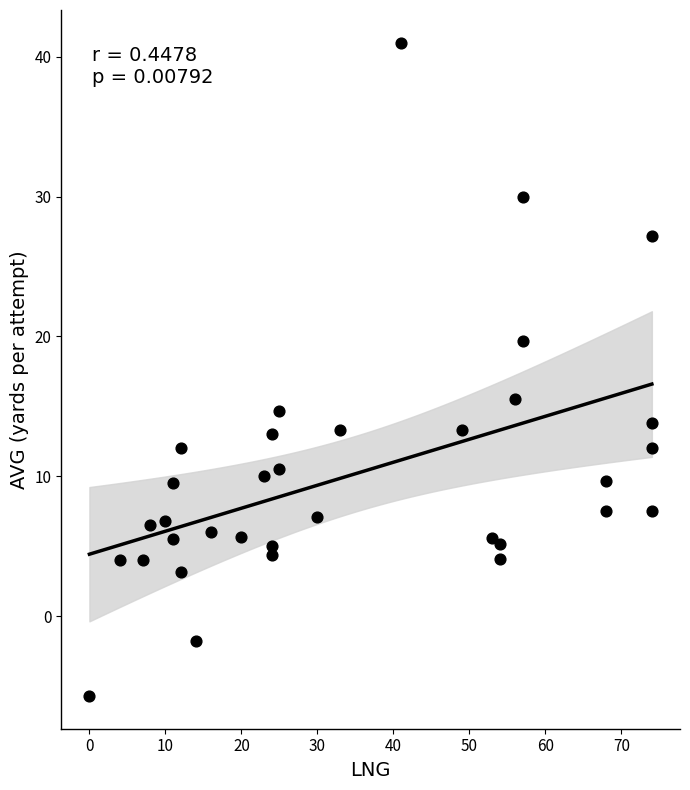

What Y value in the scatter plot is closest to 17?

15.5